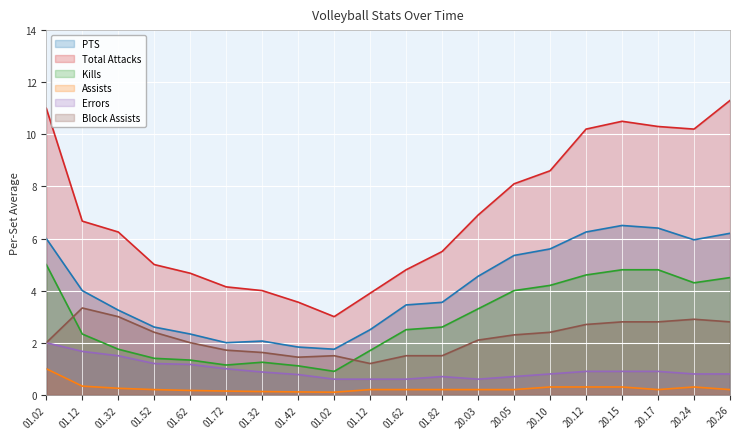

Reading right to left, transcribe all the data shown in this chart.

PTS: 20.26=6.2	20.24=6.0	20.17=6.4	20.15=6.5	20.12=6.2	20.10=5.6	20.05=5.3	20.03=4.5	01.82=3.5	01.62=3.5	01.12=2.5	01.02=1.8	01.42=1.8	01.32=2.1	01.72=2.0	01.62=2.3	01.52=2.6	01.32=3.2	01.12=4.0	01.02=6.0
Total Attacks: 20.26=11.3	20.24=10.2	20.17=10.3	20.15=10.5	20.12=10.2	20.10=8.6	20.05=8.1	20.03=6.9	01.82=5.5	01.62=4.8	01.12=3.9	01.02=3.0	01.42=3.6	01.32=4.0	01.72=4.1	01.62=4.7	01.52=5.0	01.32=6.2	01.12=6.7	01.02=11.0
Kills: 20.26=4.5	20.24=4.3	20.17=4.8	20.15=4.8	20.12=4.6	20.10=4.2	20.05=4.0	20.03=3.3	01.82=2.6	01.62=2.5	01.12=1.7	01.02=0.9	01.42=1.1	01.32=1.2	01.72=1.1	01.62=1.3	01.52=1.4	01.32=1.8	01.12=2.3	01.02=5.0
Assists: 20.26=0.2	20.24=0.3	20.17=0.2	20.15=0.3	20.12=0.3	20.10=0.3	20.05=0.2	20.03=0.2	01.82=0.2	01.62=0.2	01.12=0.2	01.02=0.1	01.42=0.1	01.32=0.1	01.72=0.1	01.62=0.2	01.52=0.2	01.32=0.2	01.12=0.3	01.02=1.0
Errors: 20.26=0.8	20.24=0.8	20.17=0.9	20.15=0.9	20.12=0.9	20.10=0.8	20.05=0.7	20.03=0.6	01.82=0.7	01.62=0.6	01.12=0.6	01.02=0.6	01.42=0.8	01.32=0.9	01.72=1.0	01.62=1.2	01.52=1.2	01.32=1.5	01.12=1.7	01.02=2.0
Block Assists: 20.26=2.8	20.24=2.9	20.17=2.8	20.15=2.8	20.12=2.7	20.10=2.4	20.05=2.3	20.03=2.1	01.82=1.5	01.62=1.5	01.12=1.2	01.02=1.5	01.42=1.4	01.32=1.6	01.72=1.7	01.62=2.0	01.52=2.4	01.32=3.0	01.12=3.3	01.02=2.0